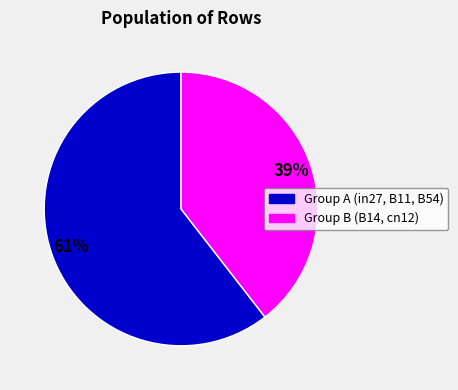

Does any single category account for the majority?

Yes